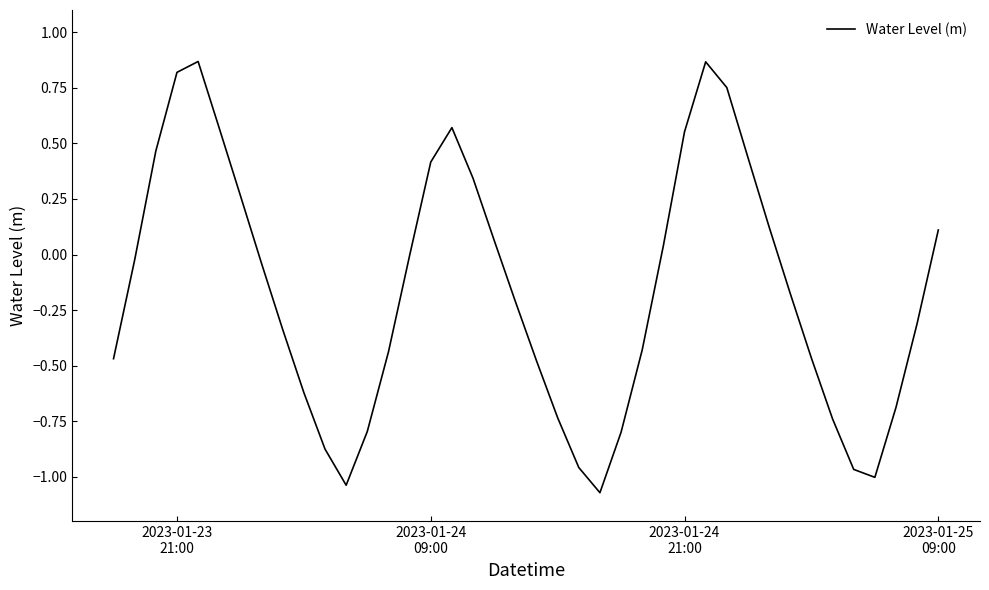

What is the difference between the maximum and minimum values?

1.9